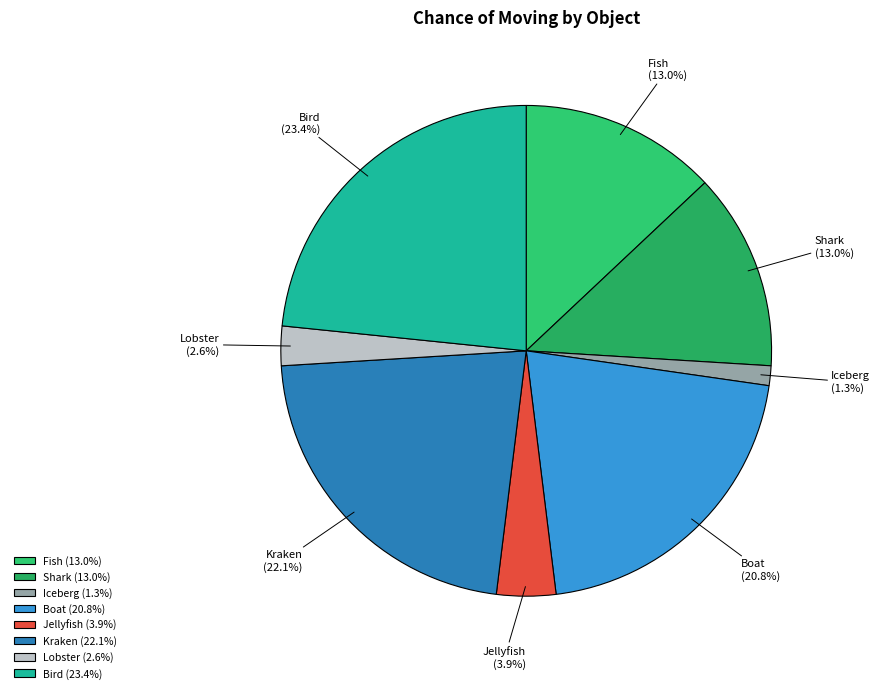

Between Kraken and Lobster, which is larger?

Kraken